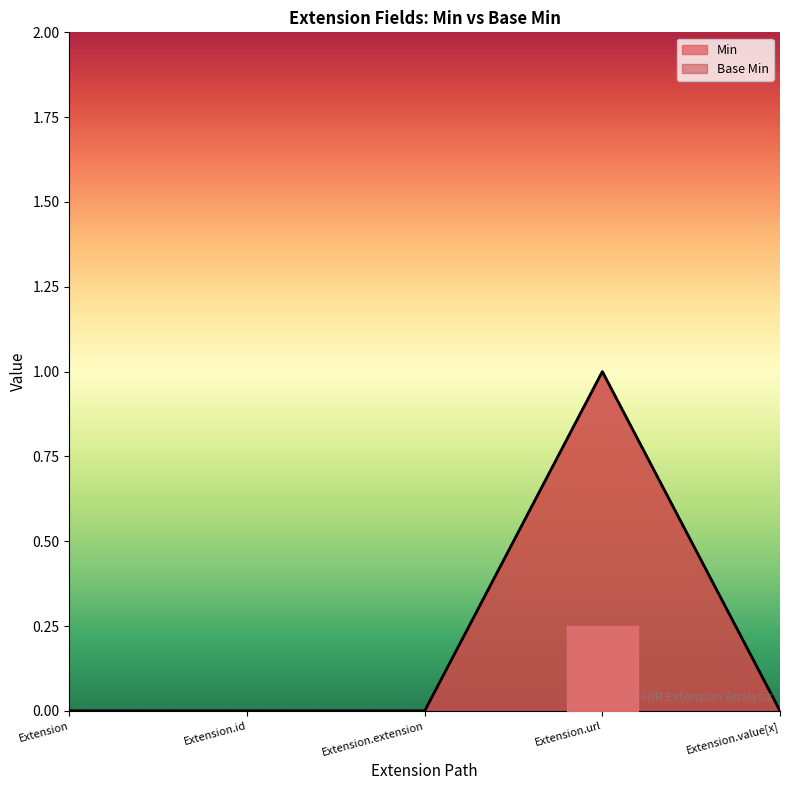

What is the label of the 4th point from the right?

Extension.id